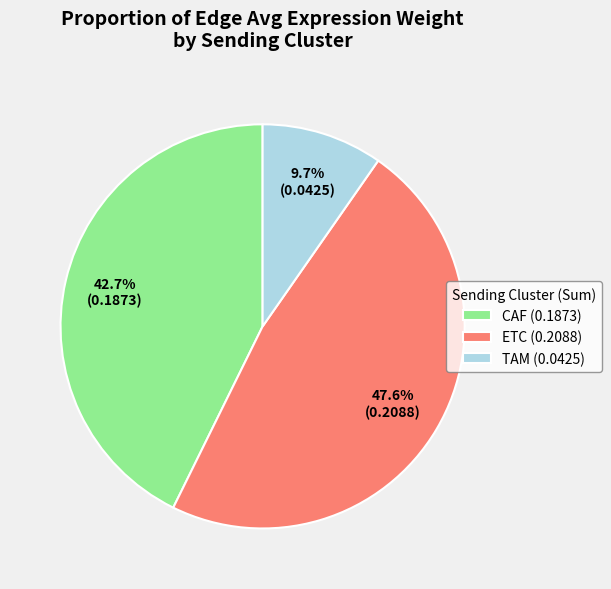

Does any single category account for the majority?

No